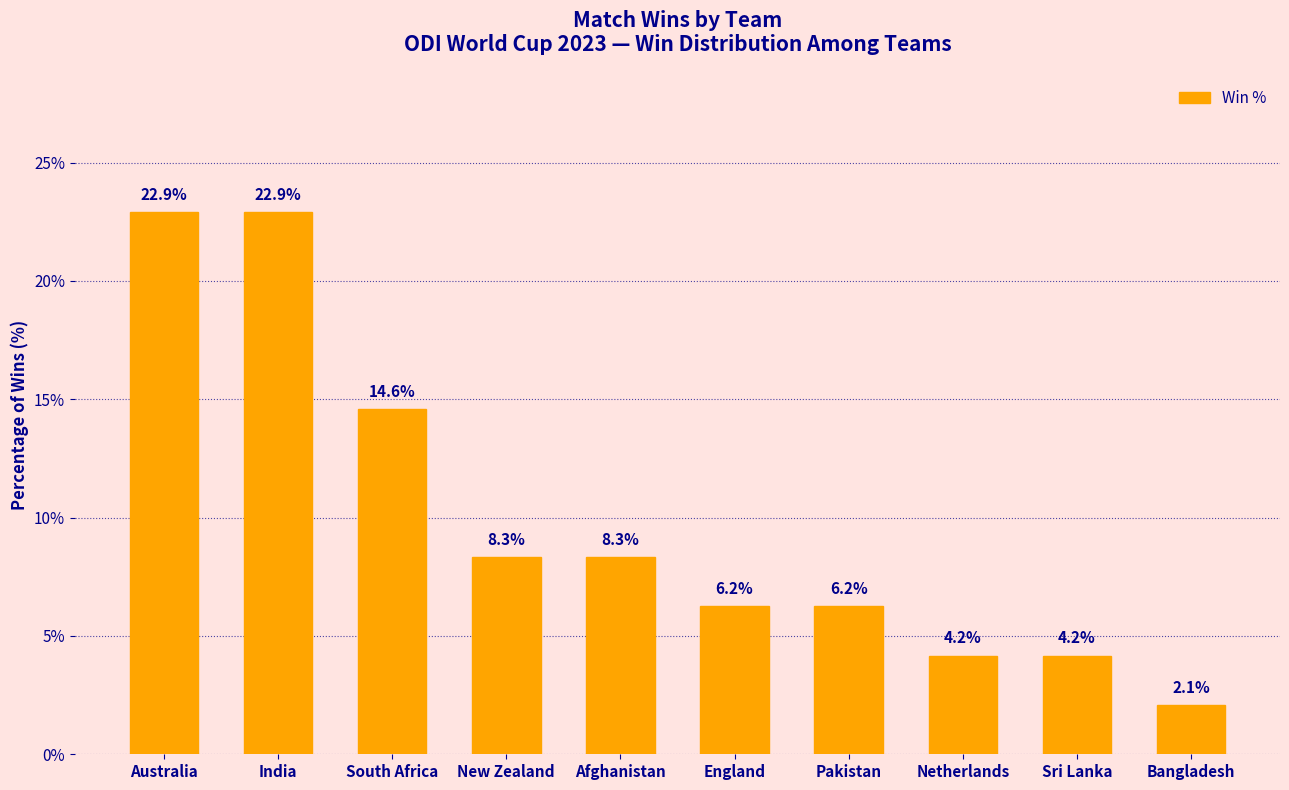

What is the change in value from India to Bangladesh?

-20.8